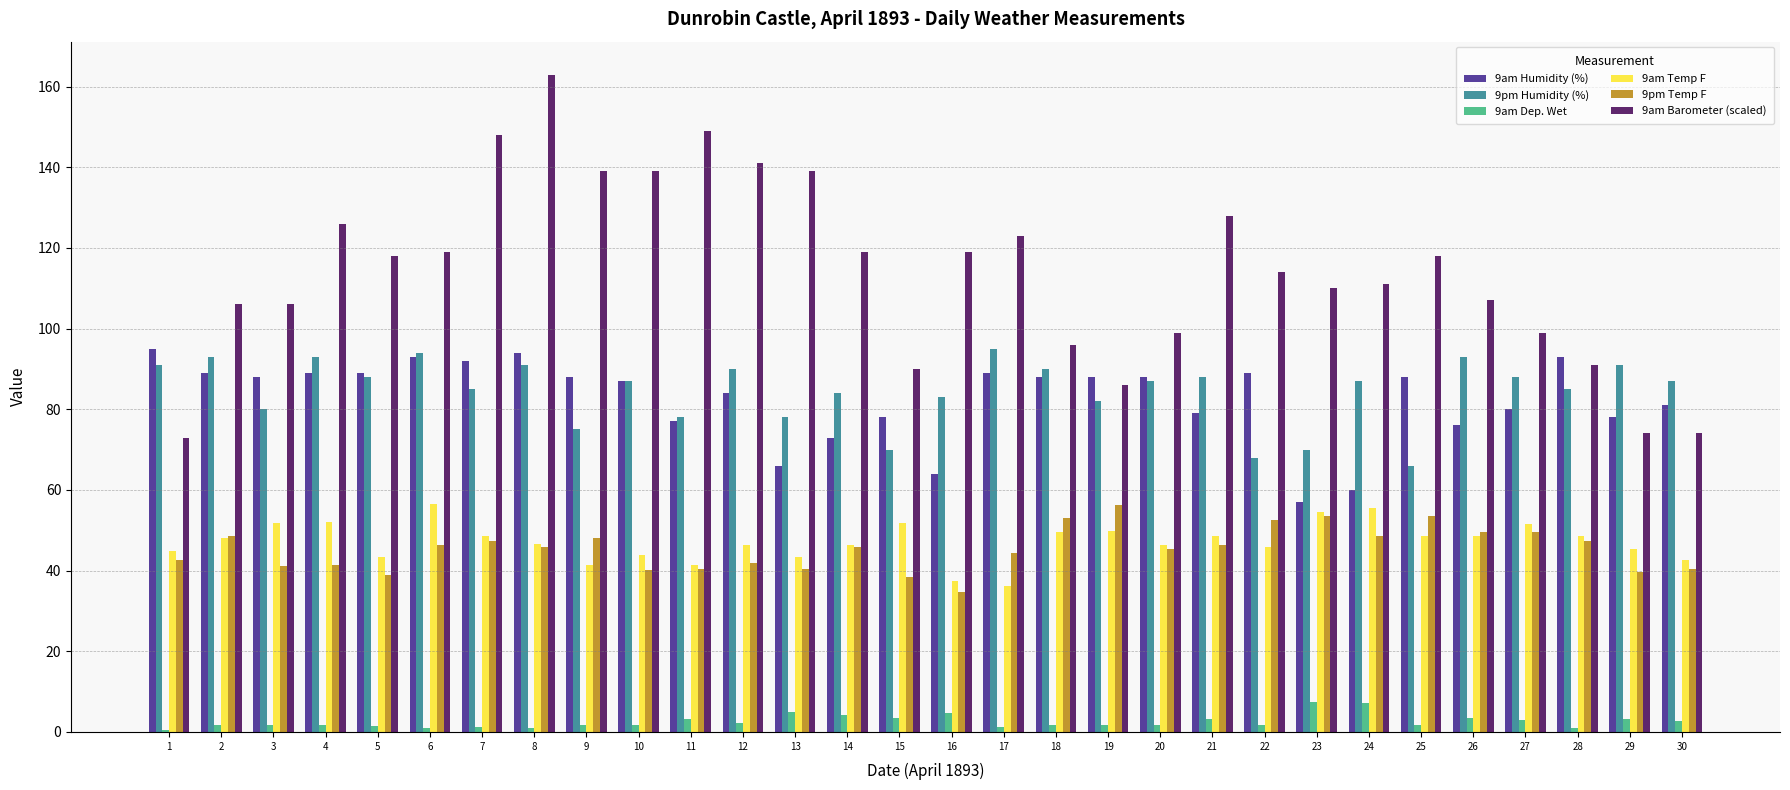

What is the value of the 9am Barometer (scaled) bar at the 14th from the left?

119.0